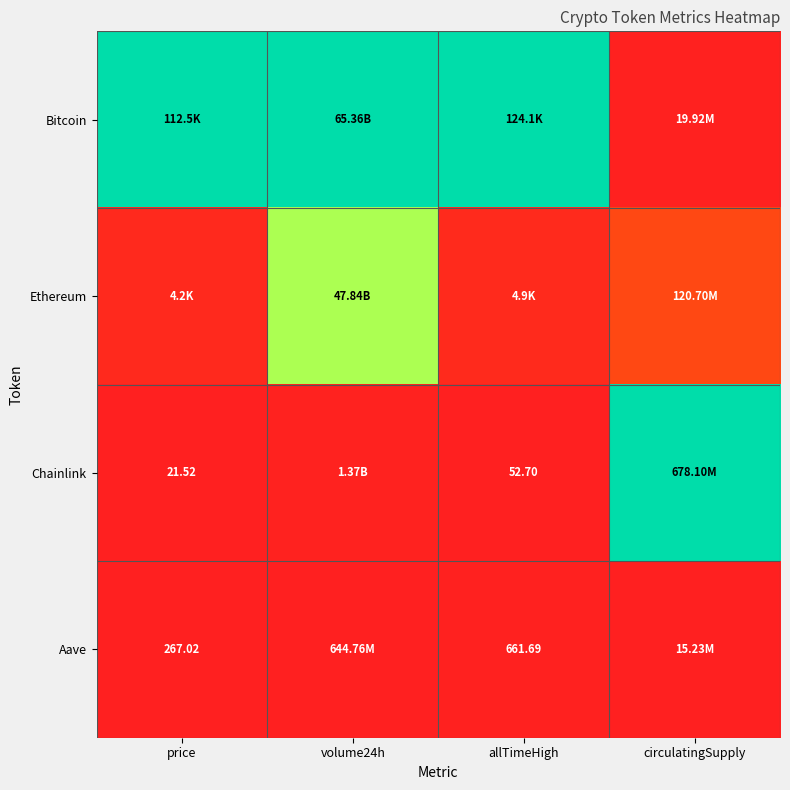

Rank the categories by Ethereum value from lowest to highest.

price, allTimeHigh, circulatingSupply, volume24h